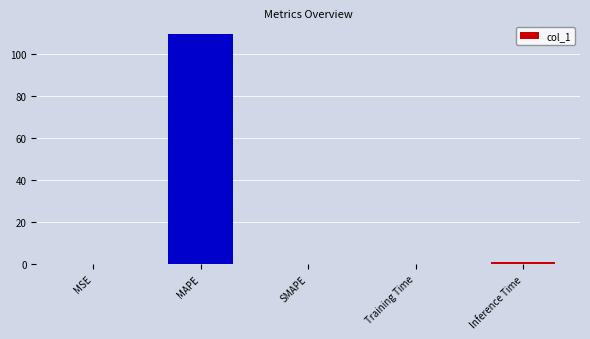

What is the sum of all values?

110.5